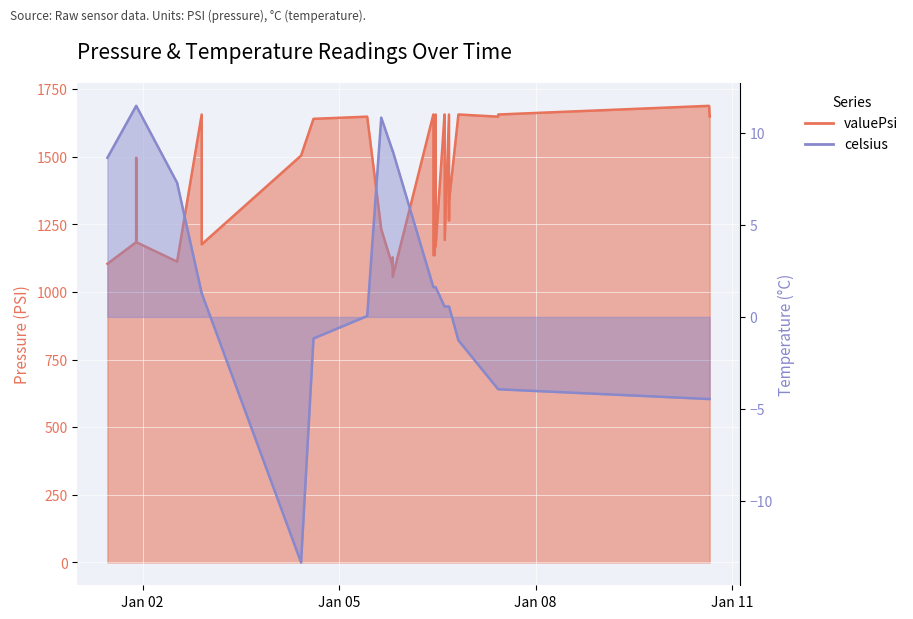

True or false: celsius and valuePsi cross at least once.

False